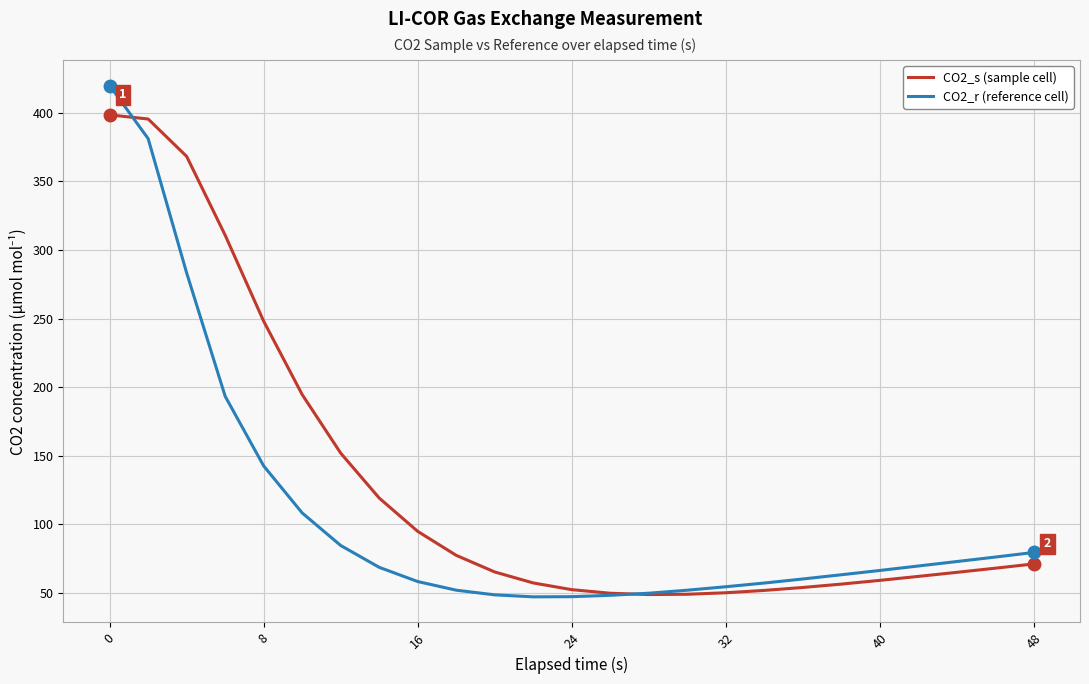

What is the maximum value shown in the chart?

420.0